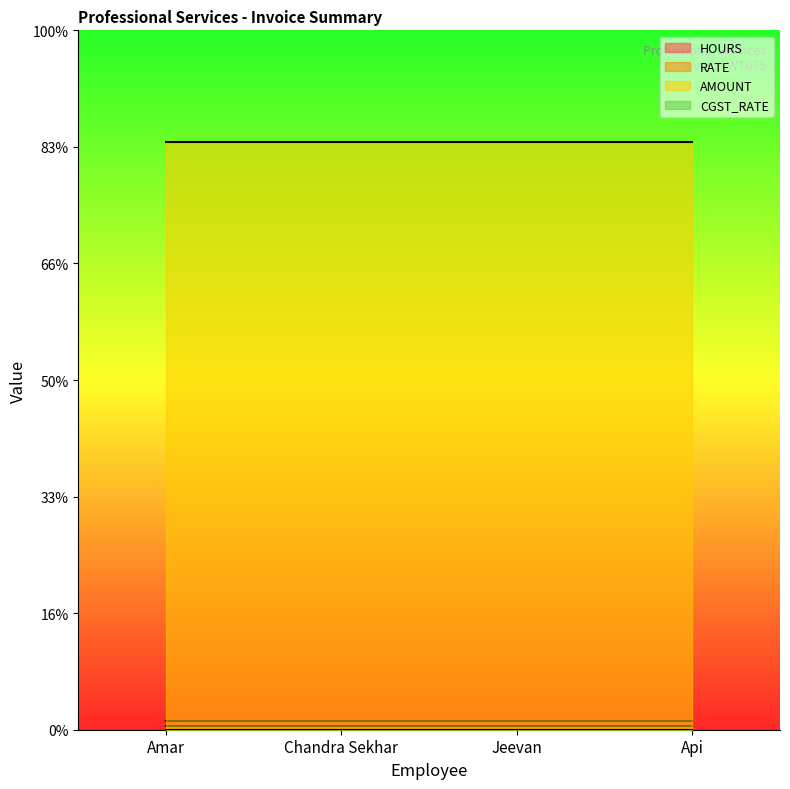

What is the total value across all series at Api?

10294